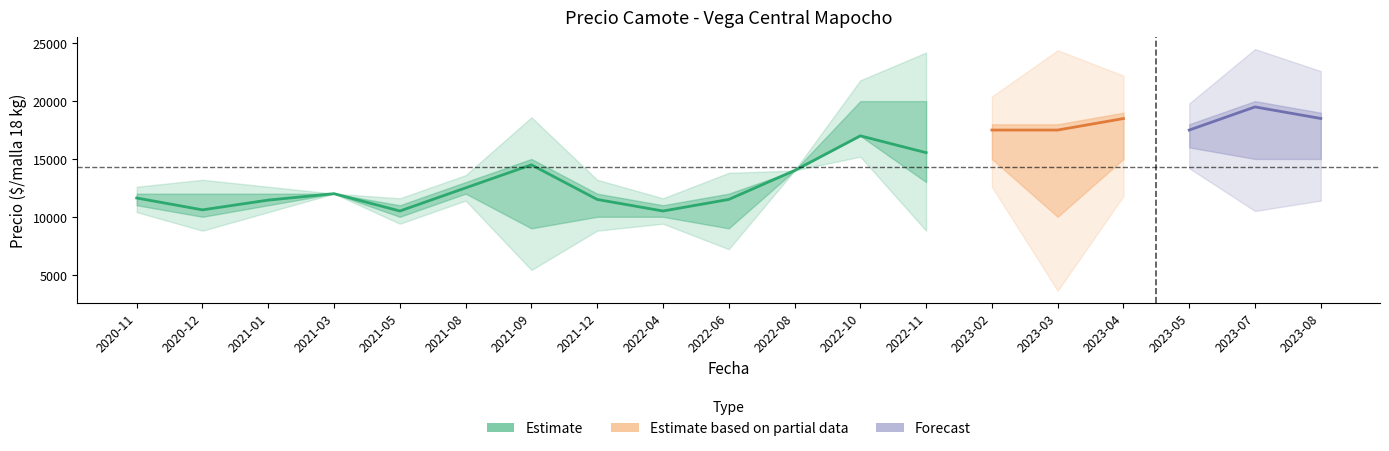

What is the sum of all Precio maximo values?

288000